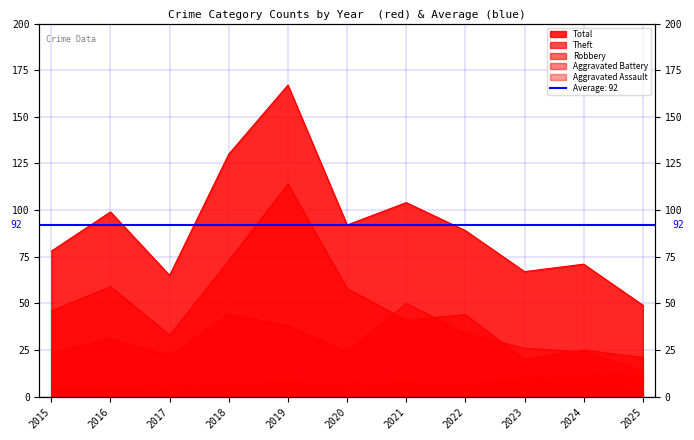

The Theft series shows 33 at 2025. True or false?

False